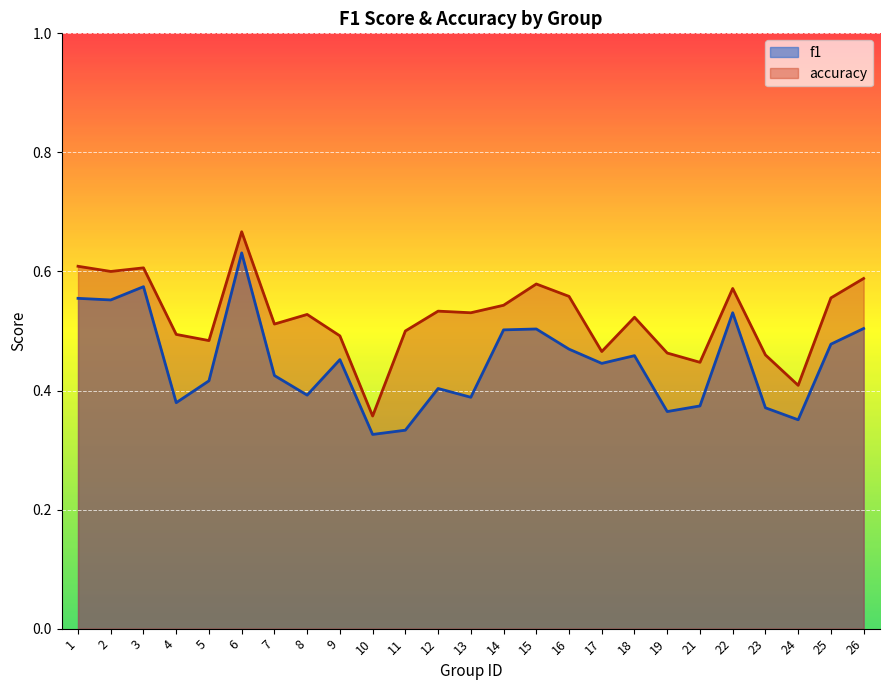

Between 21 and 22, which is larger?

22